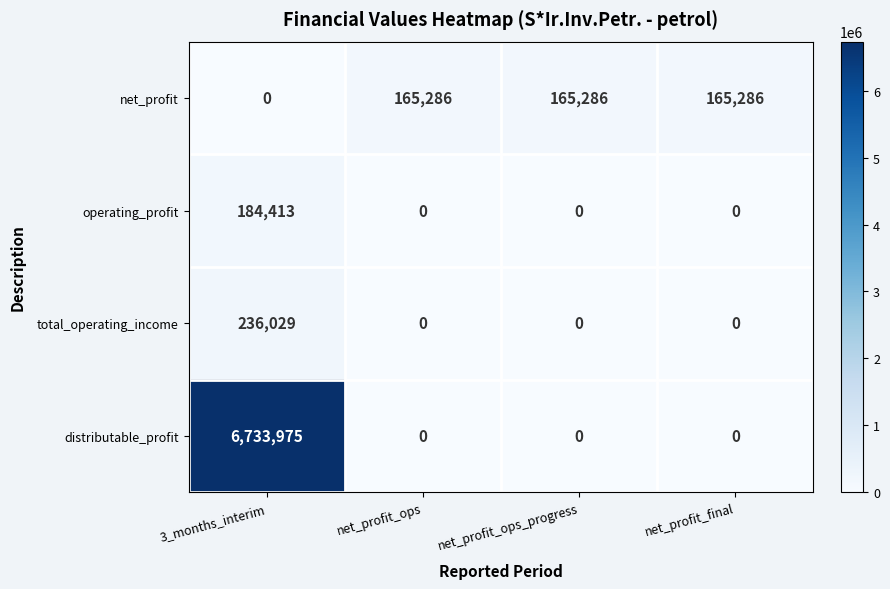

Rank the series at 3_months_interim from lowest to highest value.

net_profit, operating_profit, total_operating_income, distributable_profit